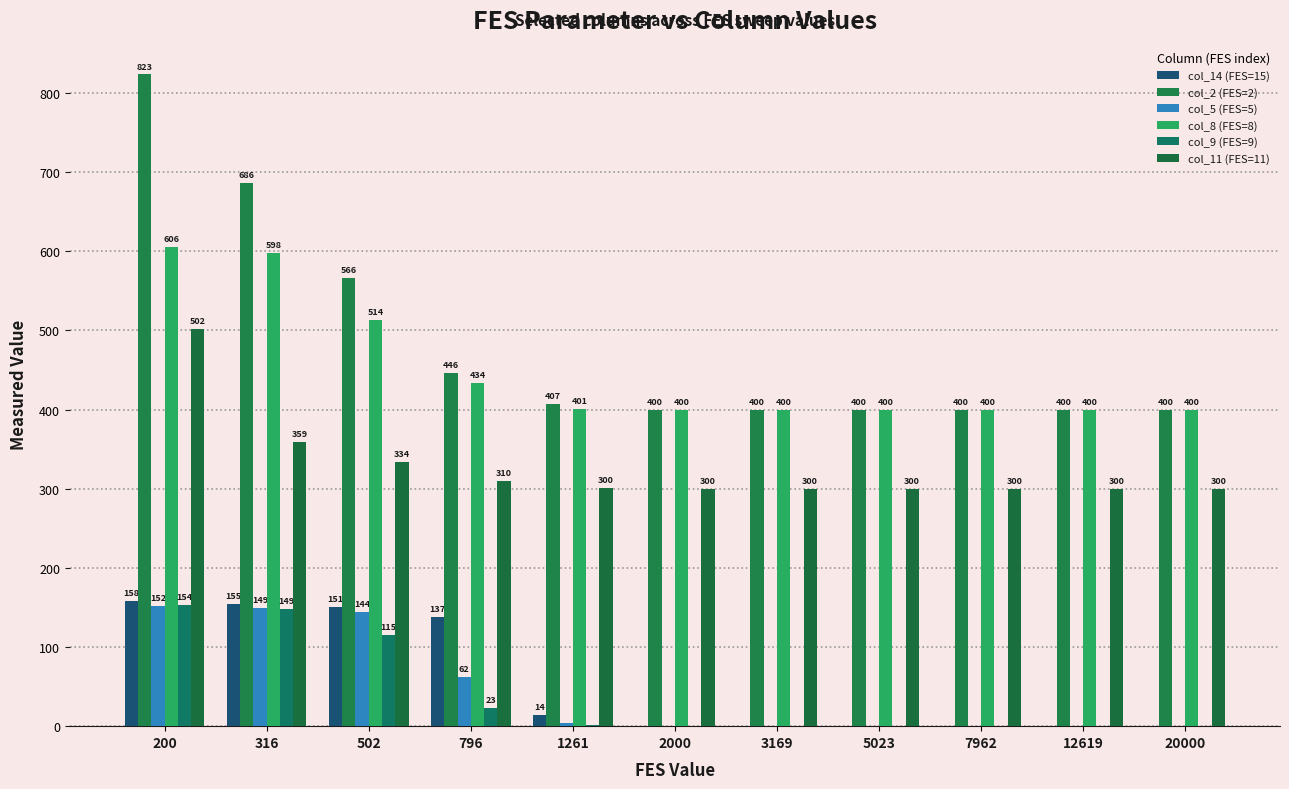

Count the number of categories in the chart.

11